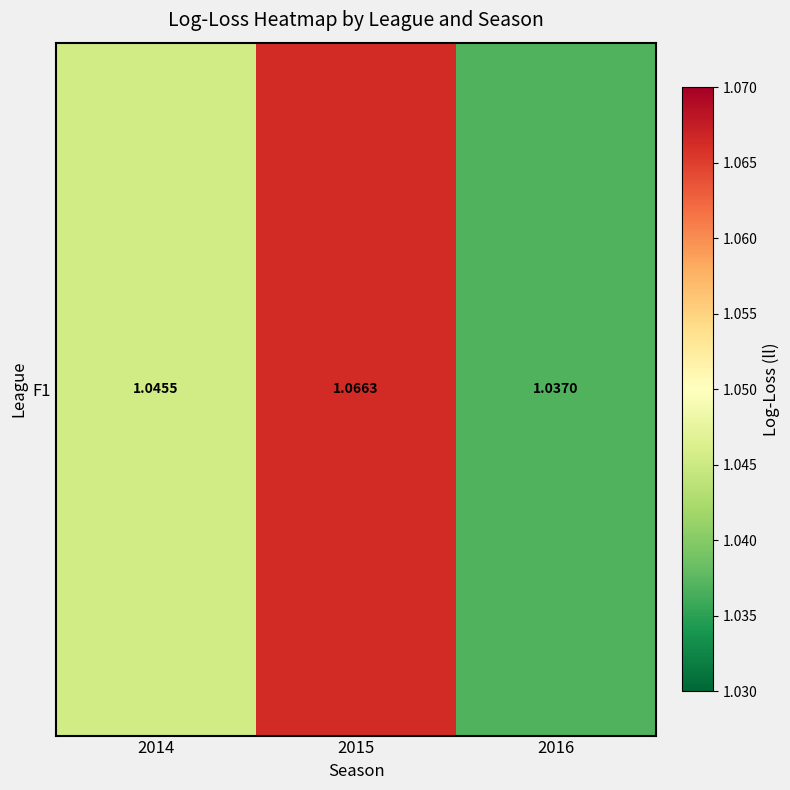

Reading left to right, what are all the values shown in this chart?

2014=1.0	2015=1.1	2016=1.0